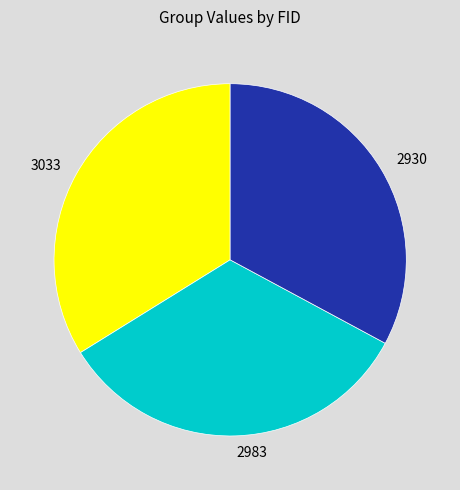

Between 3033 and 2930, which is larger?

3033